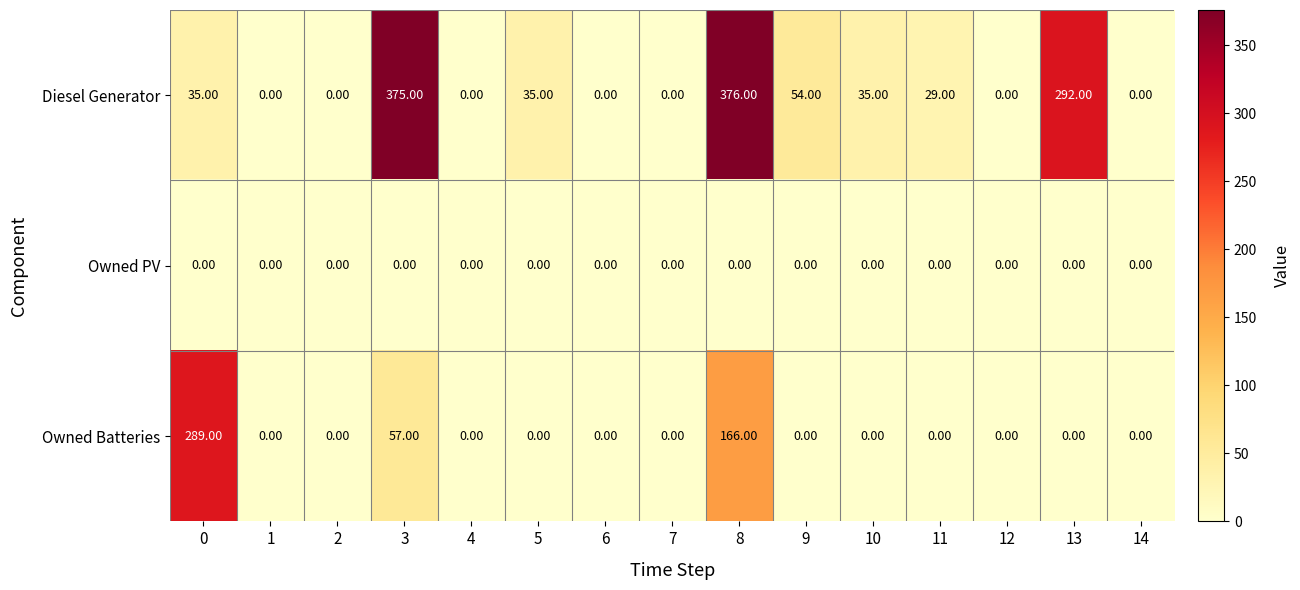

What is the difference between the second highest and minimum values in the Diesel Generator series?

375